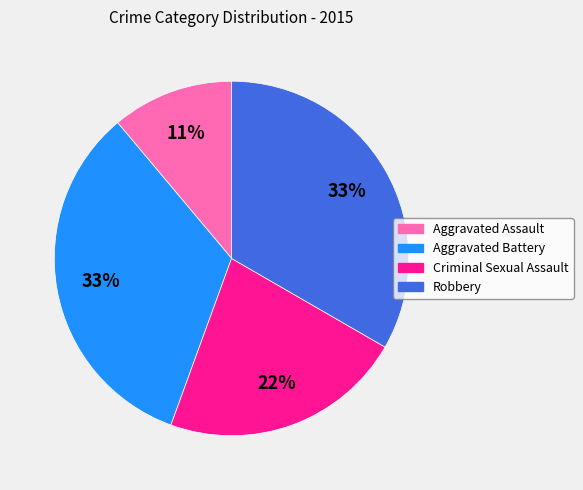

Do Aggravated Battery and Aggravated Assault together represent more than half of the pie?

No